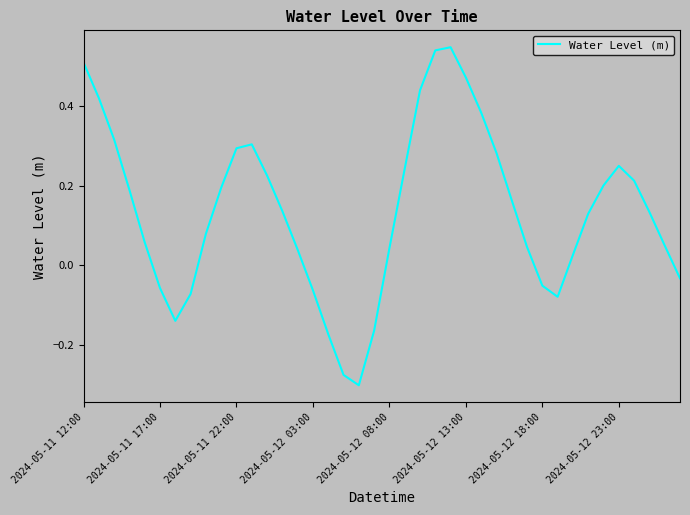

What is the difference between the maximum and minimum values?

0.9